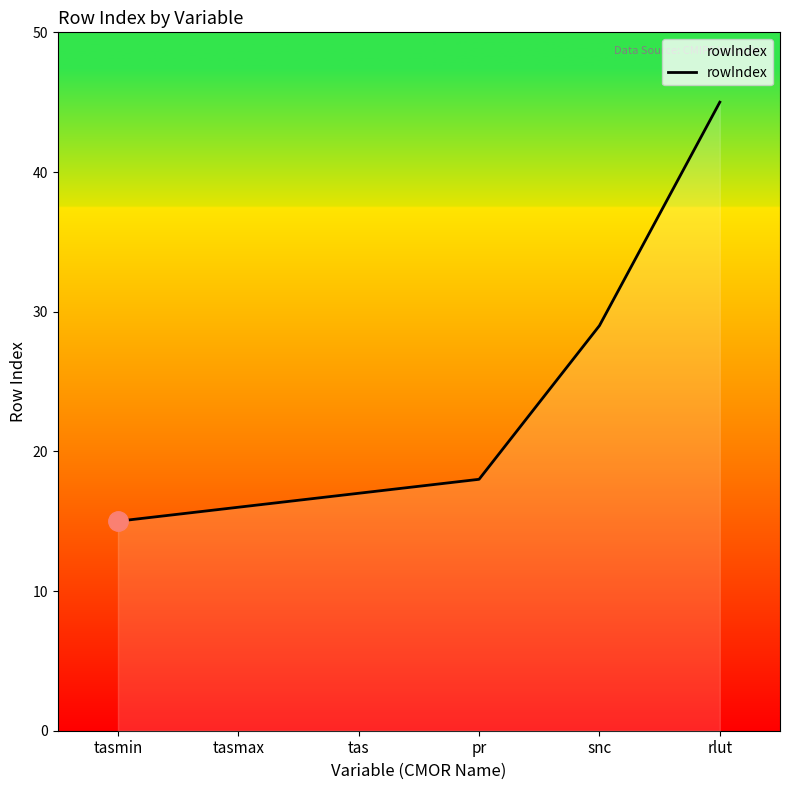

The chart shows a value of 29 at snc. True or false?

True